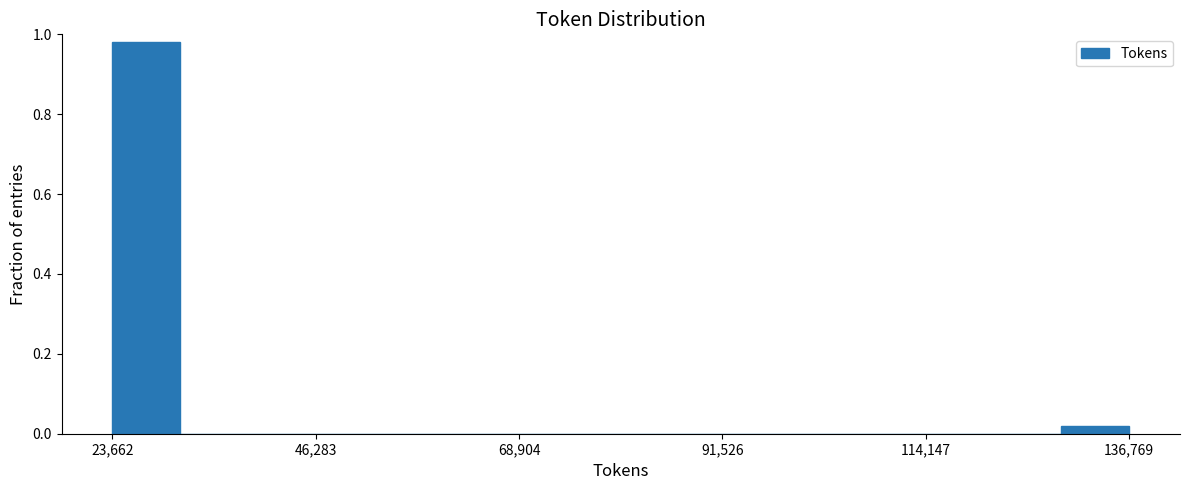

Around what value on the x-axis is the tallest bar? Give the approximate position of its centre, as read against the axis.

25000